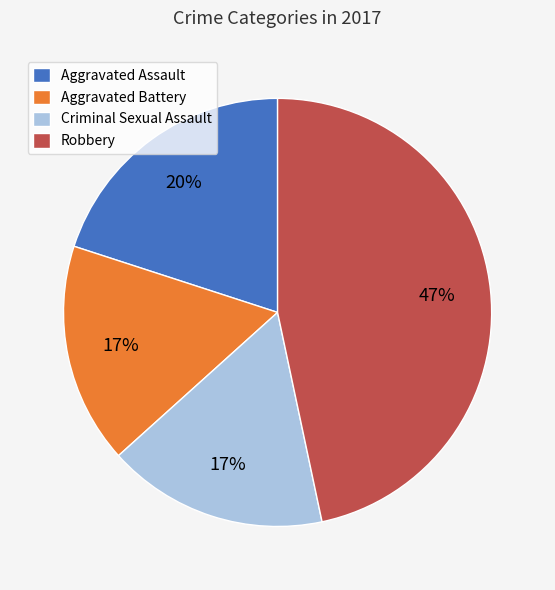

Which slice is the largest?

Robbery